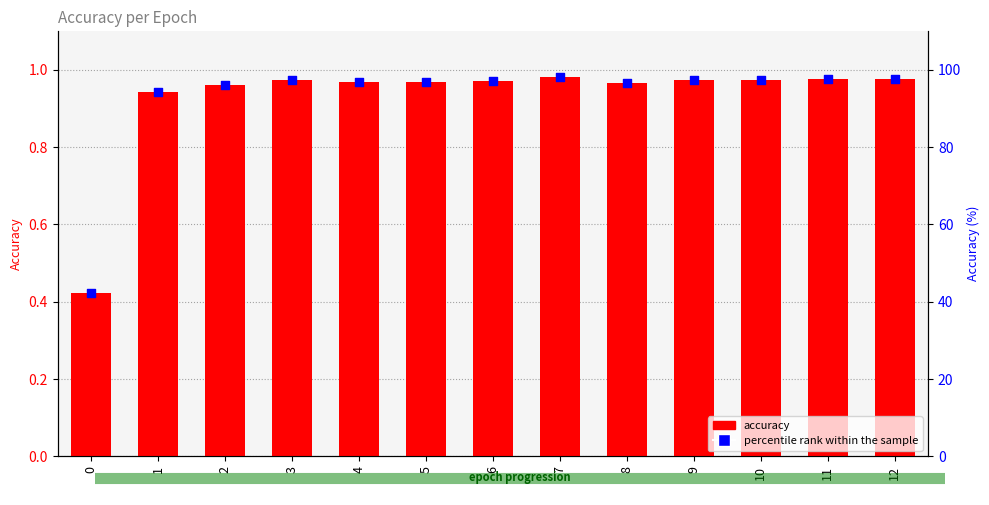

At which category is the sum across all series the highest?

7